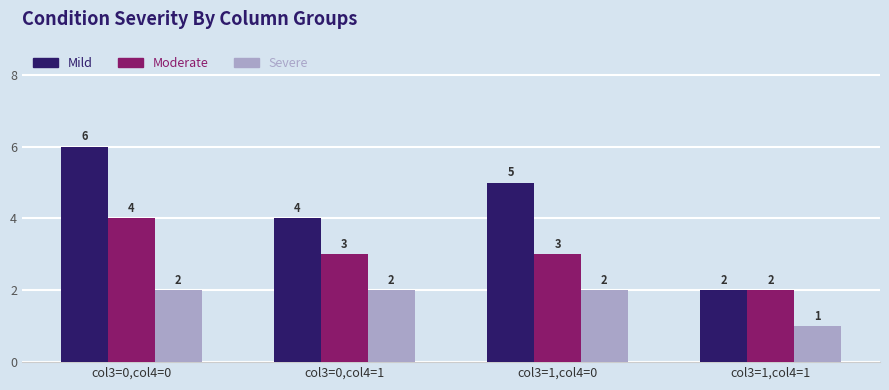

Rank the series by their average value, from lowest to highest.

Severe, Moderate, Mild